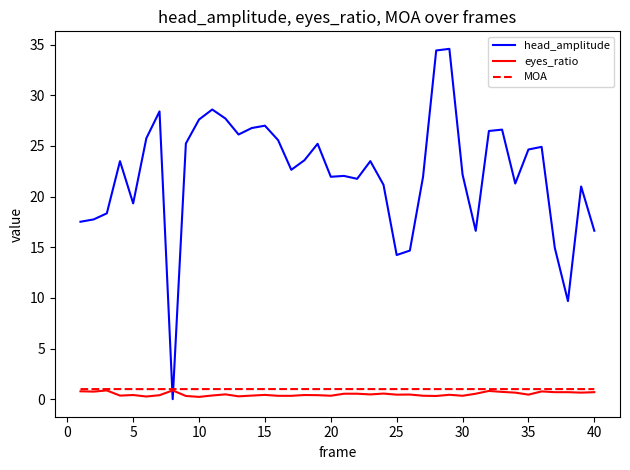

Which series ends up on top after the final intersection of MOA and head_amplitude?

head_amplitude